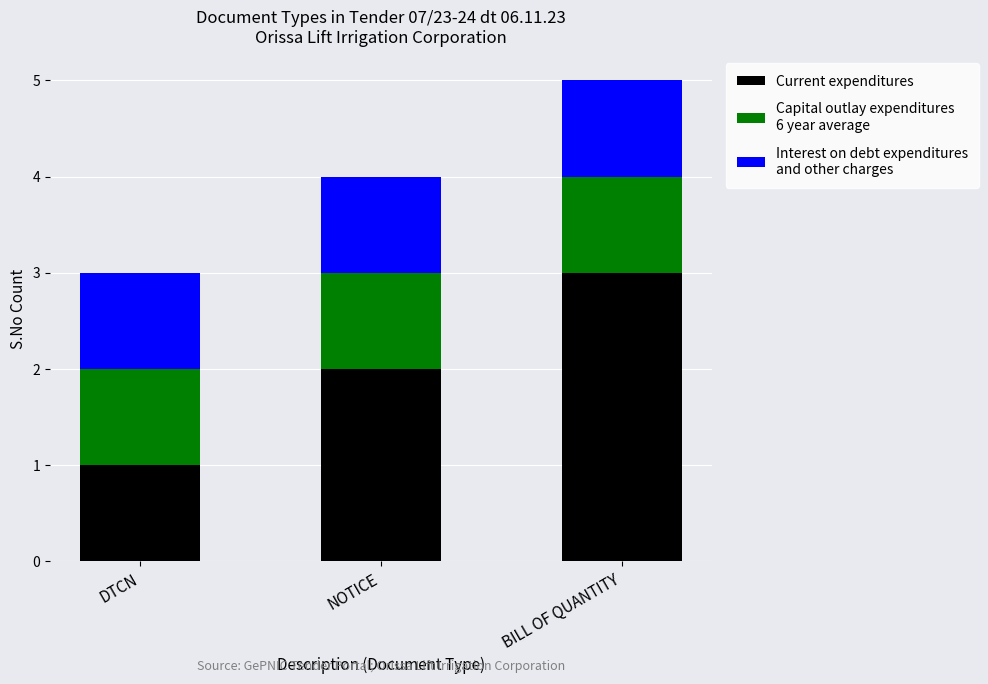

At which category is the sum across all series the highest?

BILL OF QUANTITY